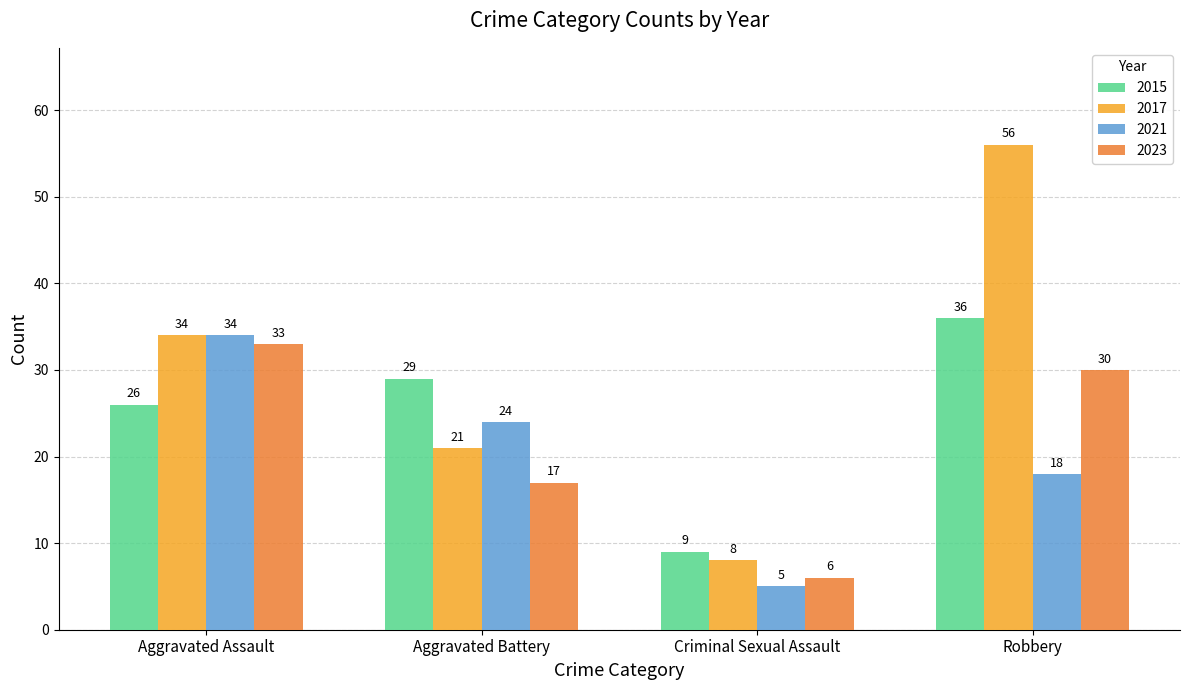

What is the difference between the second highest and minimum values in the 2021 series?

19